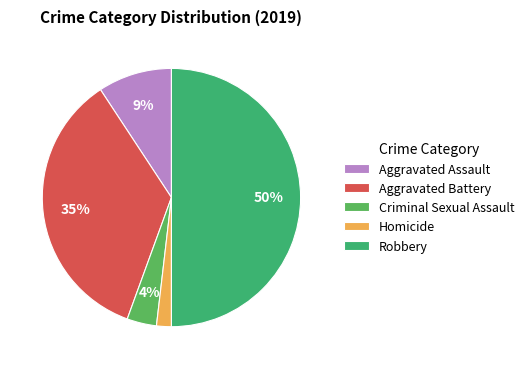

Which category has the smallest portion of the pie?

Homicide